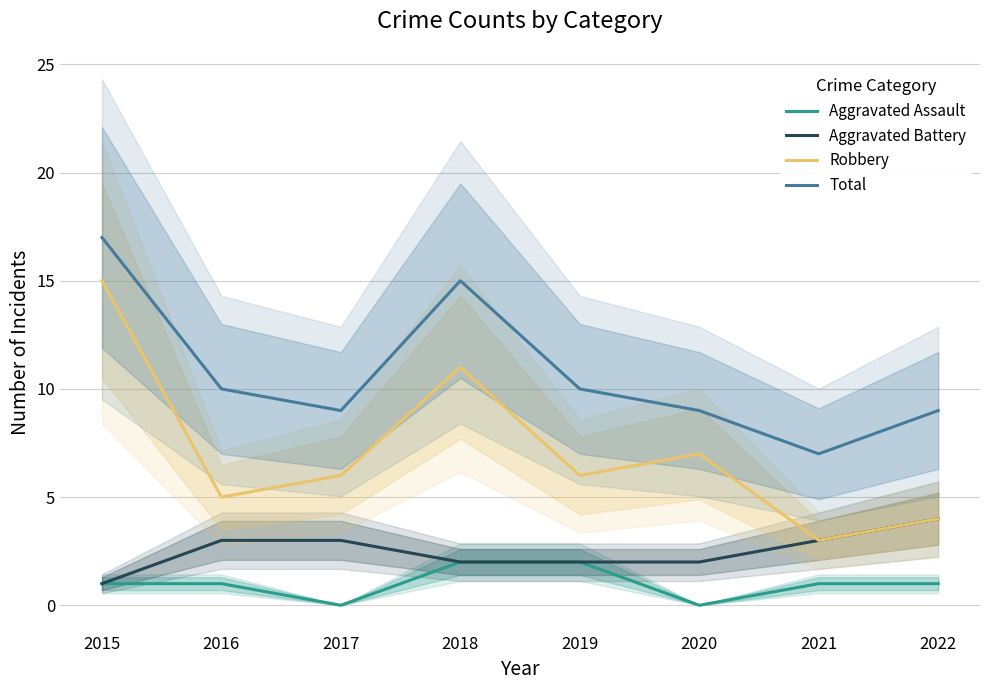

How many data points in Total are less than 10?

4